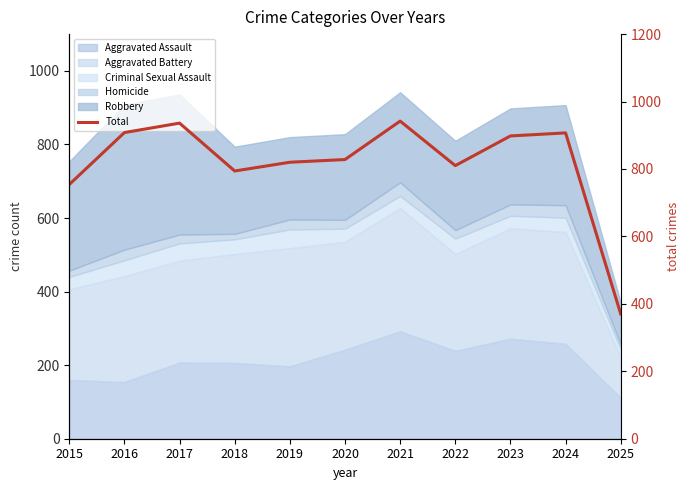

Does the chart display data point markers on the line(s)?

No